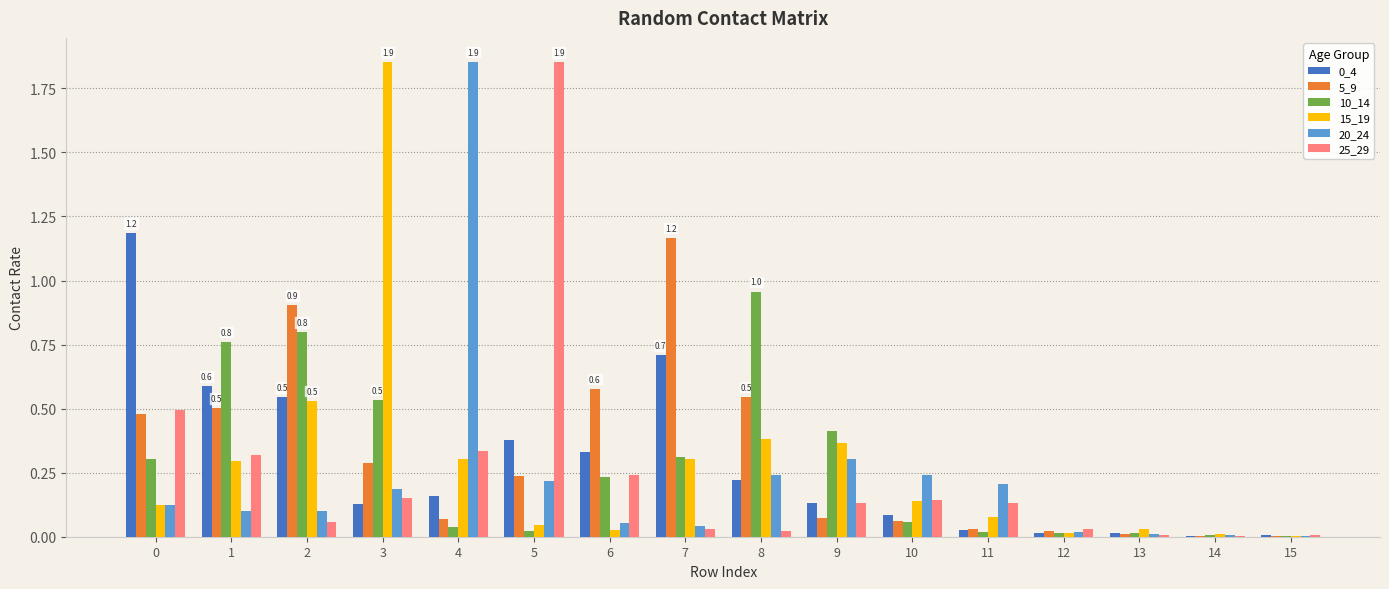

Are the bars grouped side by side (vs. stacked)?

Yes